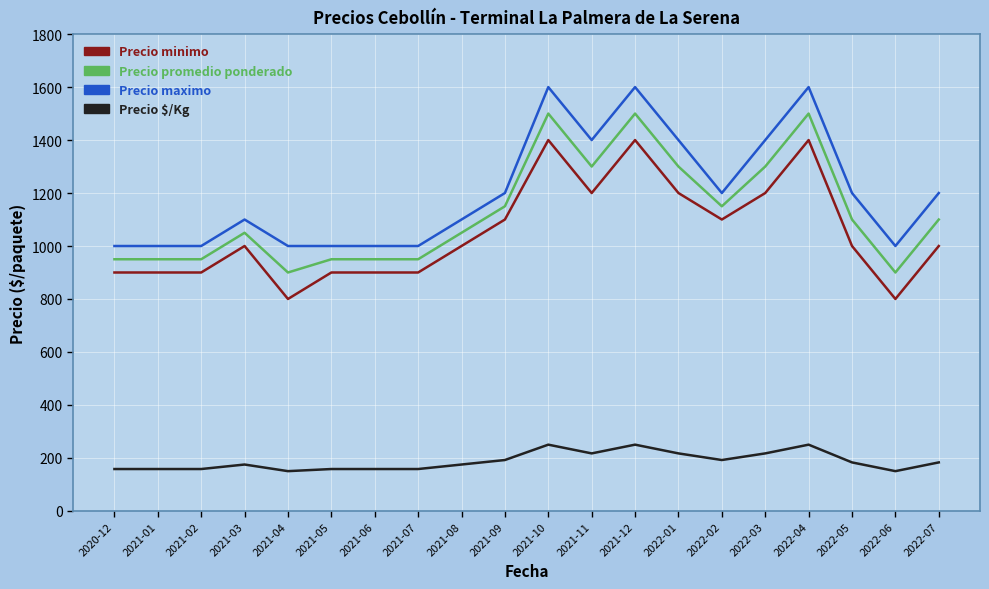

What position from the left is 2020-12?

1